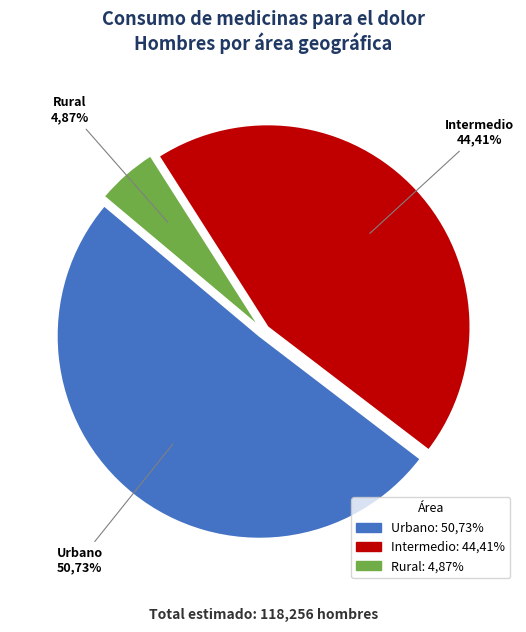

The Urbano slice represents 56% of the pie. True or false?

False